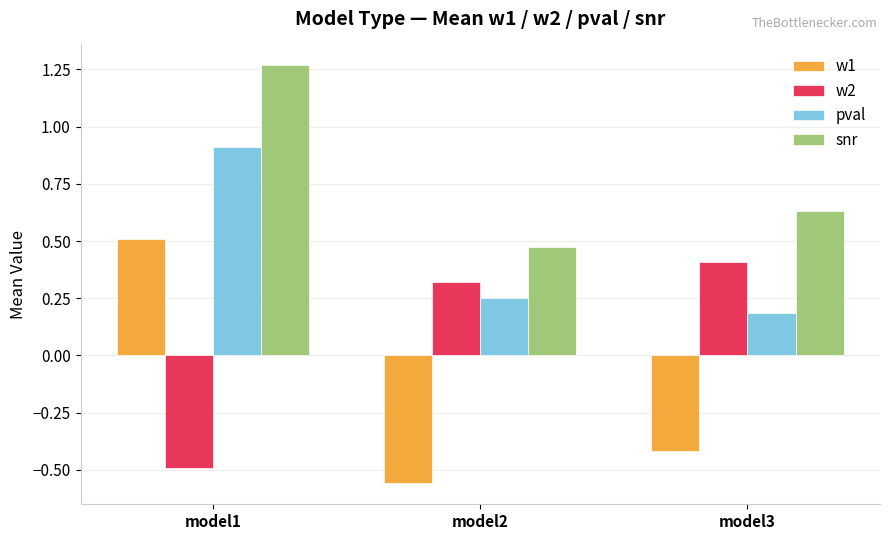

Rank the series by their maximum value, from highest to lowest.

snr, pval, w1, w2